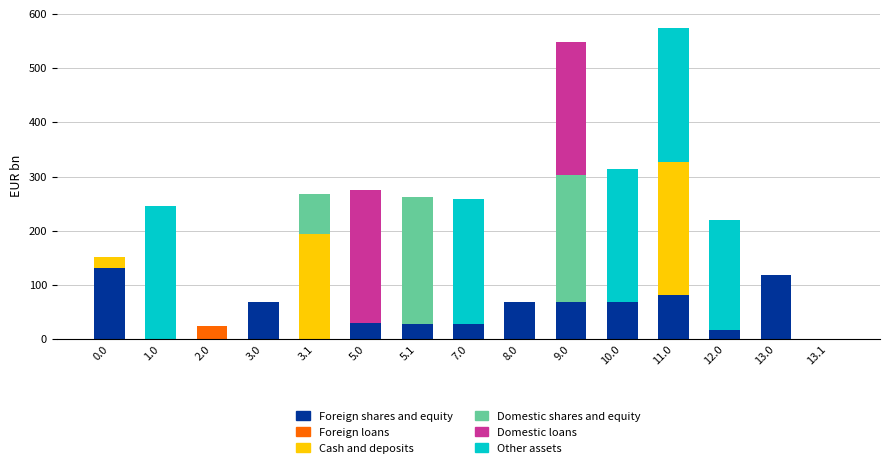

What is the total value across all series at 1.0?

246.0